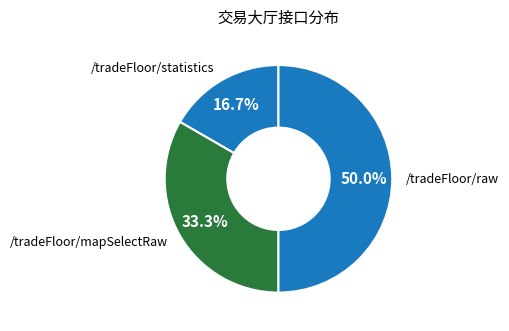

How many segments does this pie chart have?

3